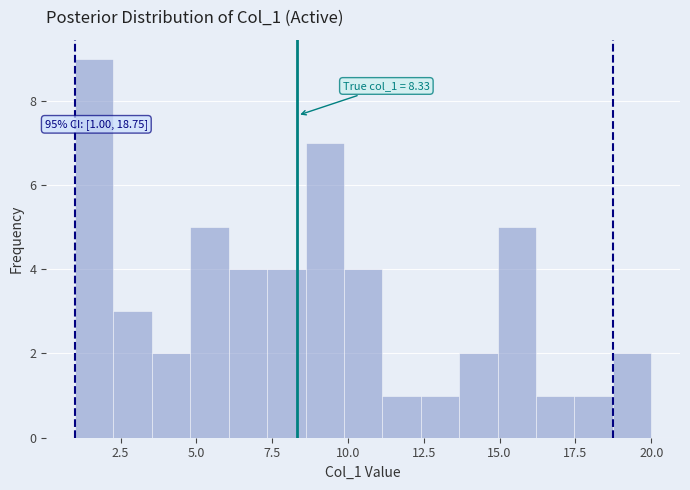

Around what value on the x-axis is the tallest bar? Give the approximate position of its centre, as read against the axis.

1.5